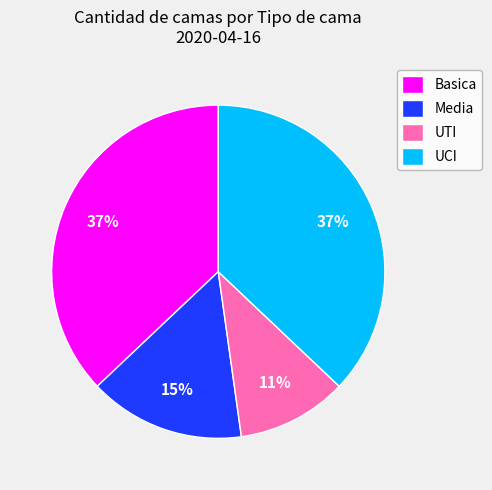

To the nearest percent, what is the combined percentage of UCI and UTI?

48%